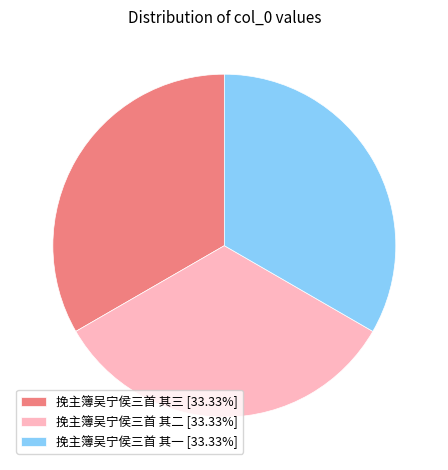

Is the sum of 挽主簿吴宁侯三首 其三 [33.33%] and 挽主簿吴宁侯三首 其一 [33.33%] greater than half?

Yes